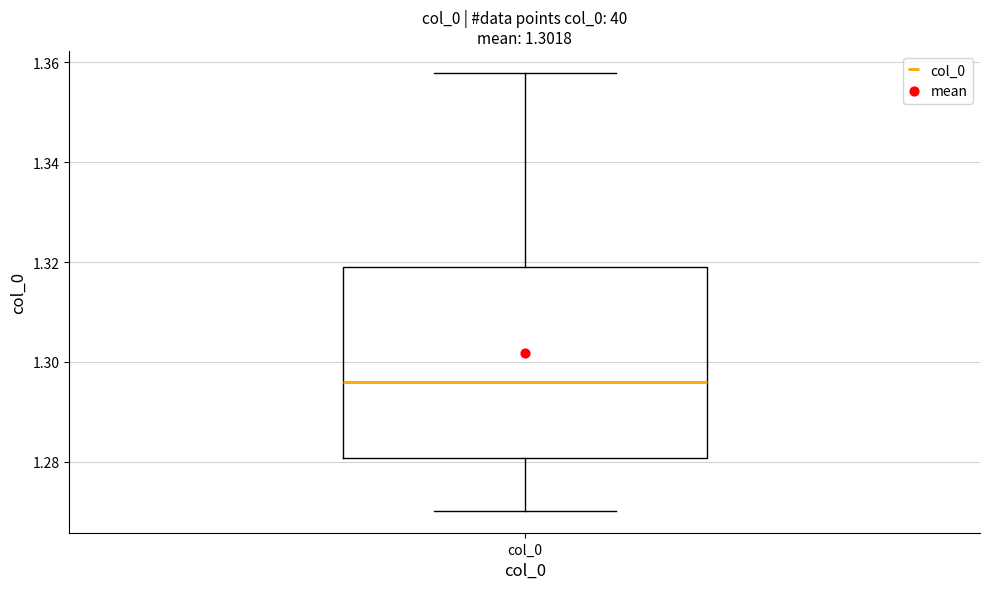

Read this box plot against the y-axis: the position of the median line, the range covered by the box, and the ends of both whiskers. The values are not printed on the chart, so give them approximately, as read against the axis.

median 1.296, box 1.280 to 1.320, whiskers 1.270 to 1.358